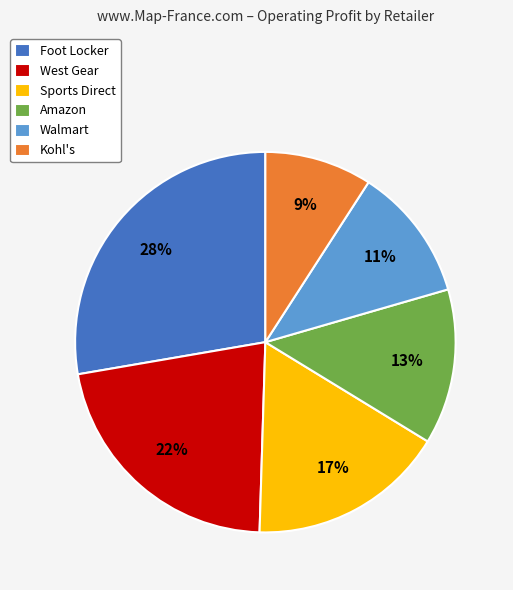

Count the number of slices in the pie.

6